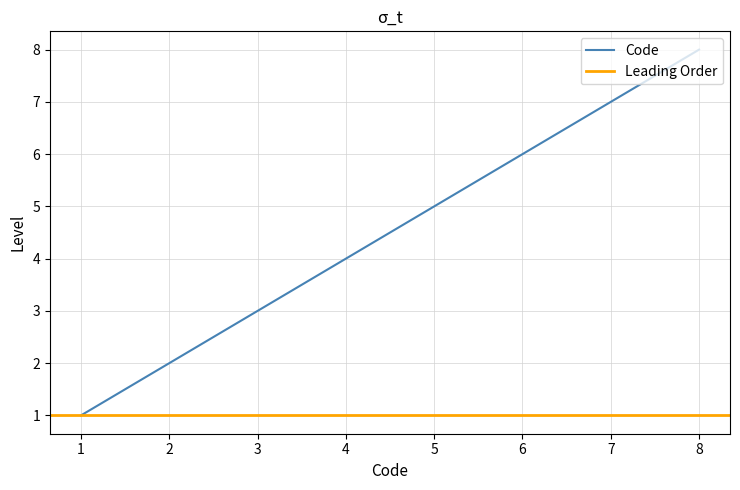

Rank the categories by Code value from lowest to highest.

1, 2, 3, 4, 5, 6, 7, 8